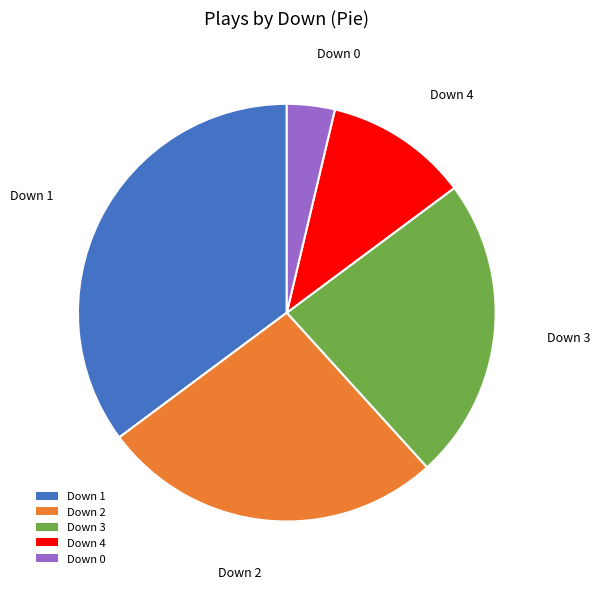

Between Down 0 and Down 3, which is larger?

Down 3